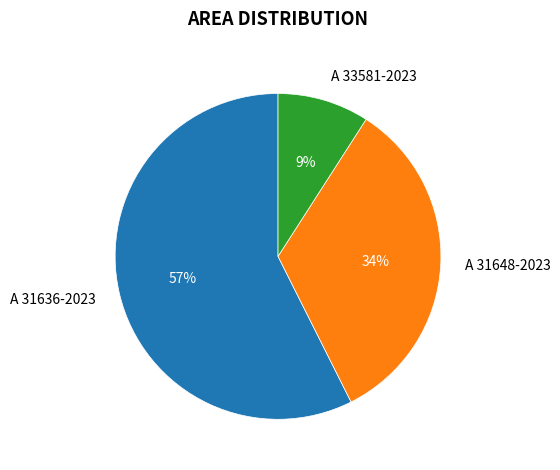

Which category has the smallest portion of the pie?

A 33581-2023